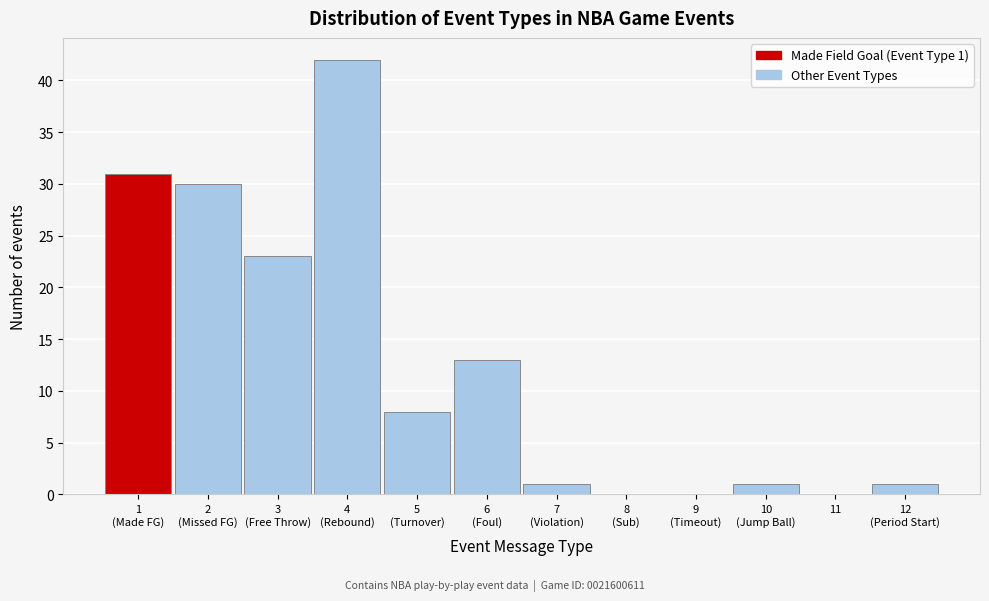

What is the greatest value displayed?

42